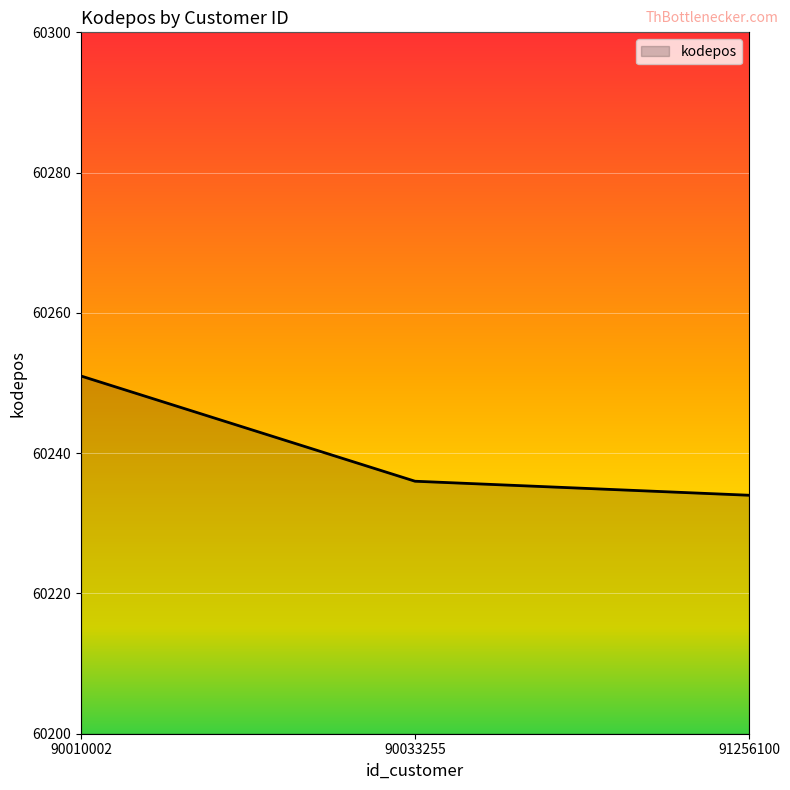

Read the value at 90010002, to the nearest 10.

60250